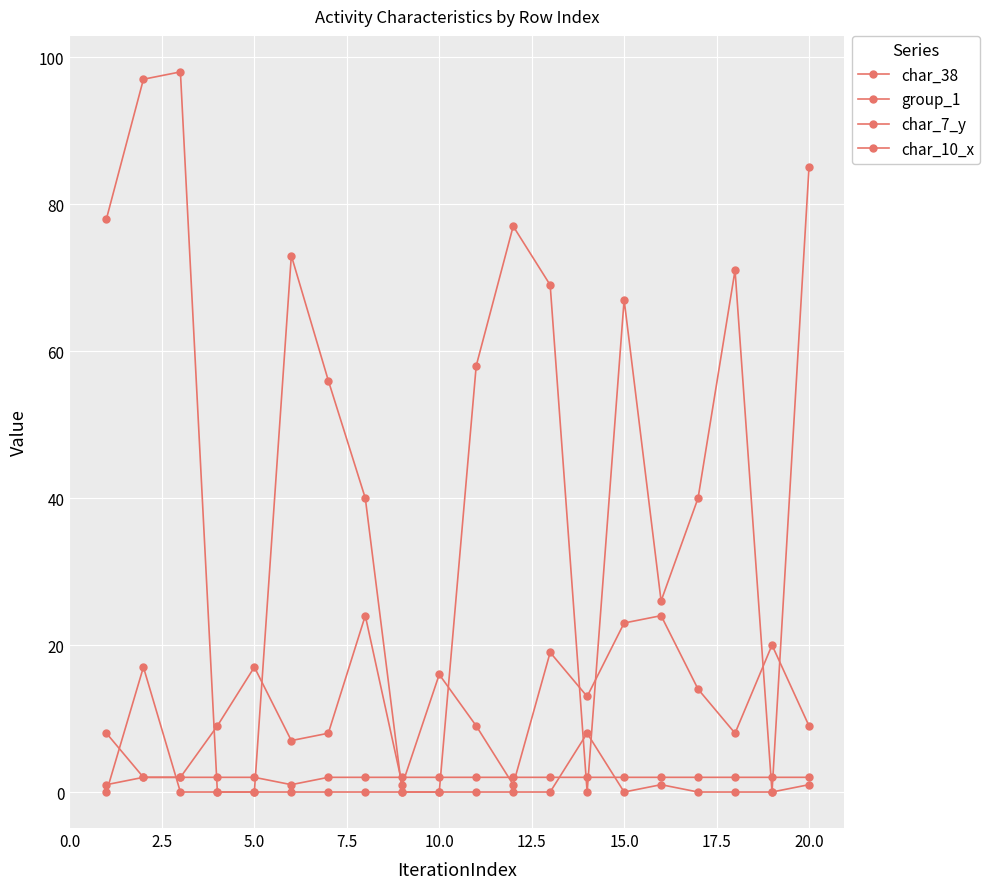

What is the minimum value for group_1?

1